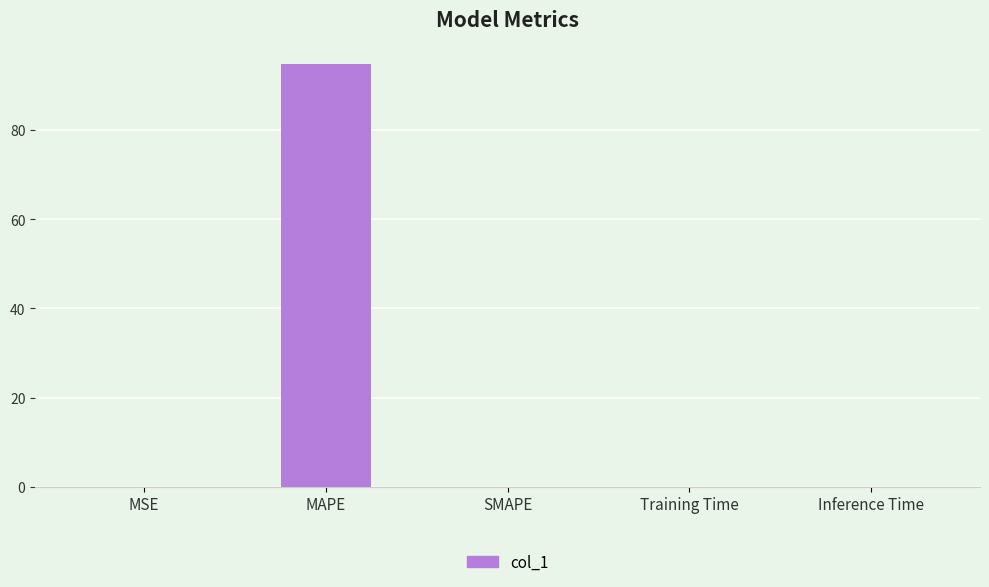

Read the value at MAPE.

94.8